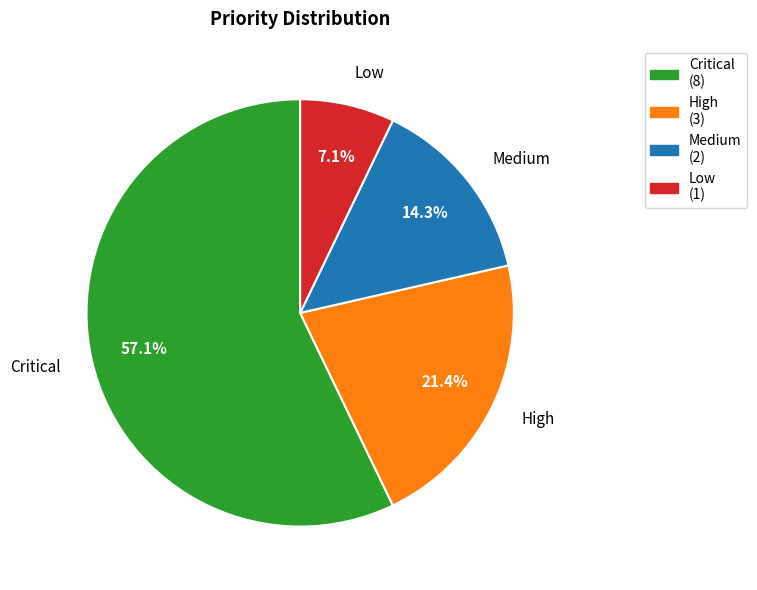

What percentage is the Critical slice, to the nearest percent?

57%